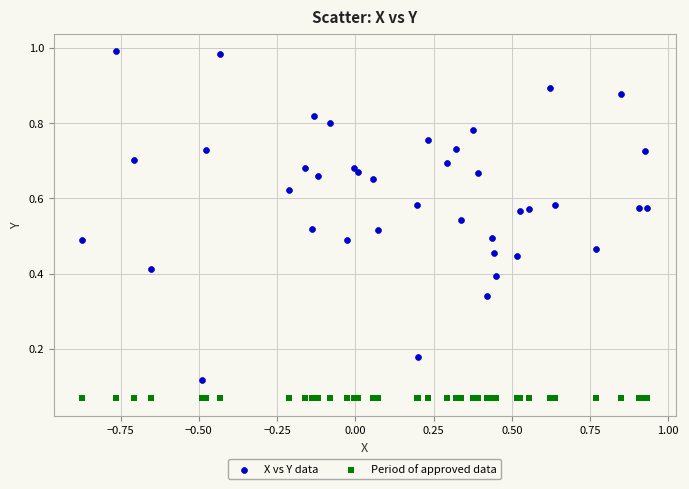

Which series contains the highest Y value?

X vs Y data